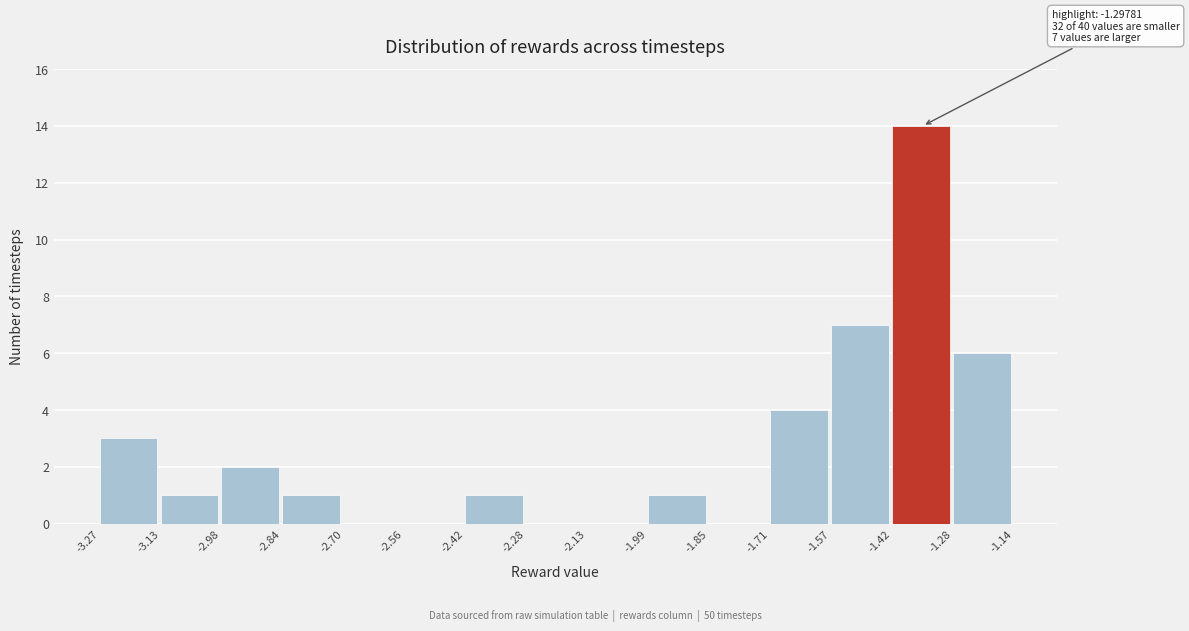

Which range on the x-axis has the tallest bar?

-1.42 to -1.28